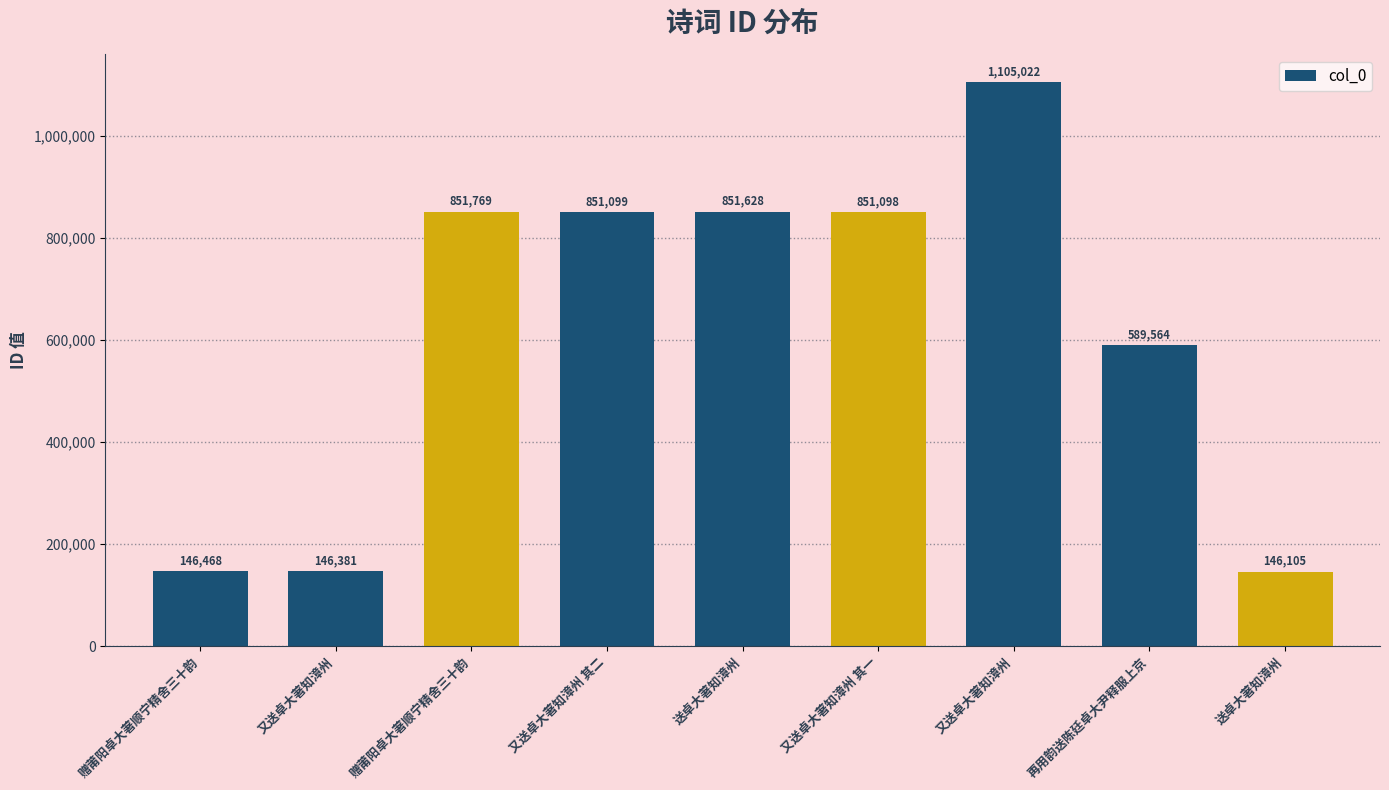

The value at 送卓大著知漳州 is 146105. True or false?

True